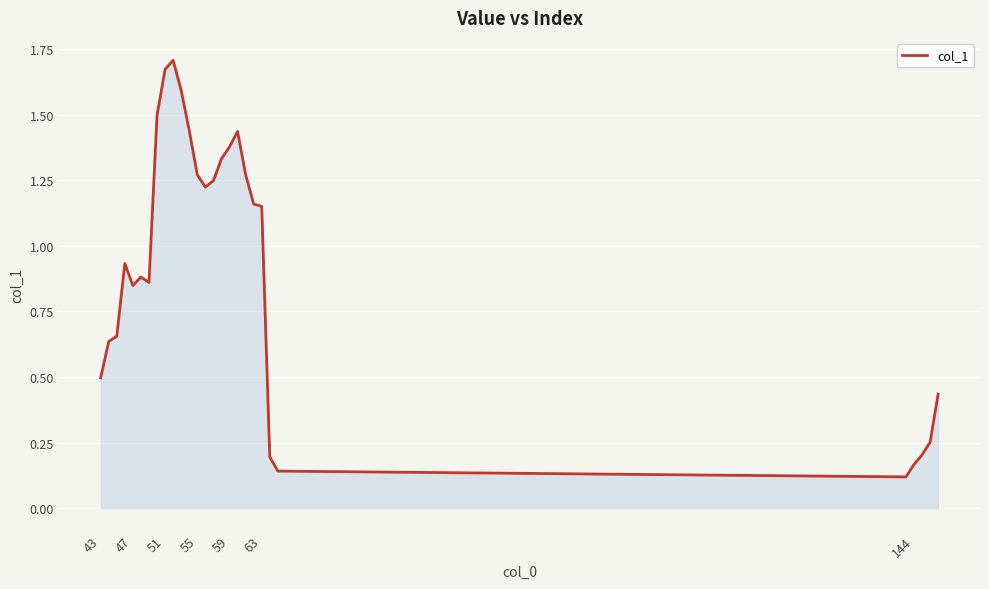

What is the difference between the maximum and minimum values?

1.6